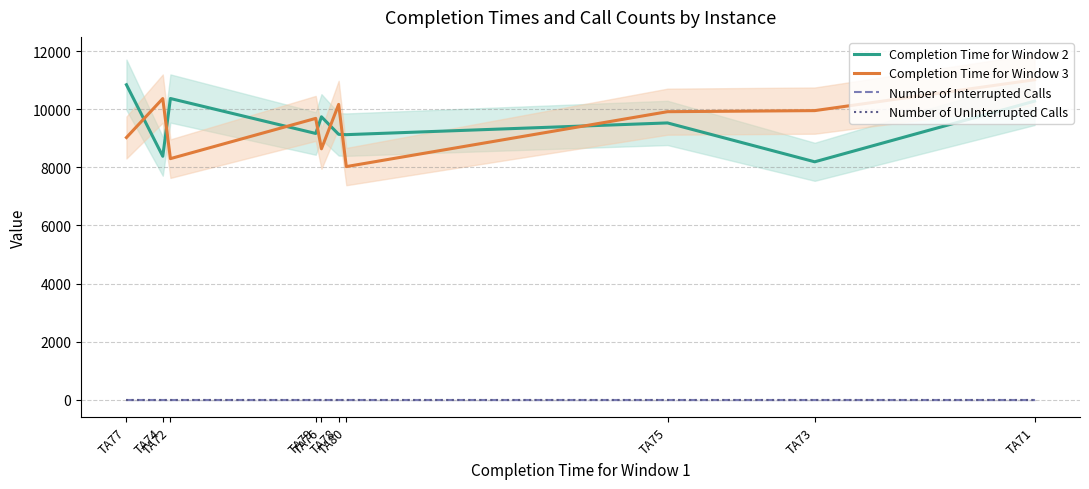

Which series changed the most between TA76 and TA71?

Completion Time for Window 3